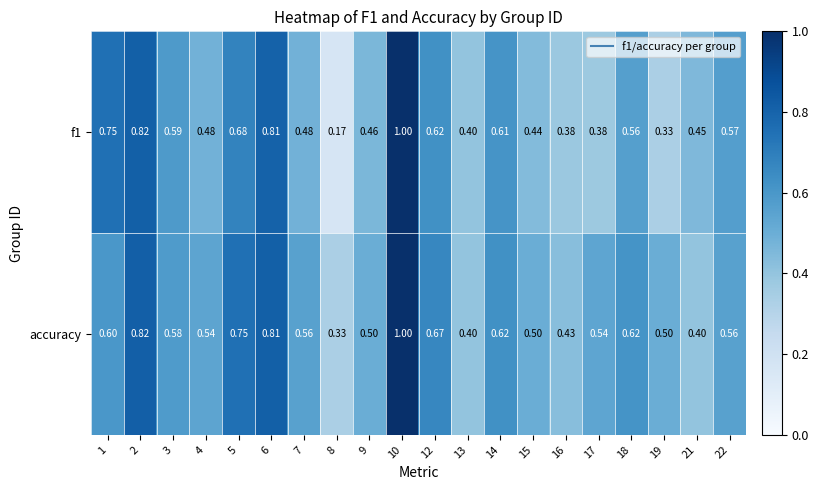

Between 18 and 21, which series saw the biggest shift?

accuracy